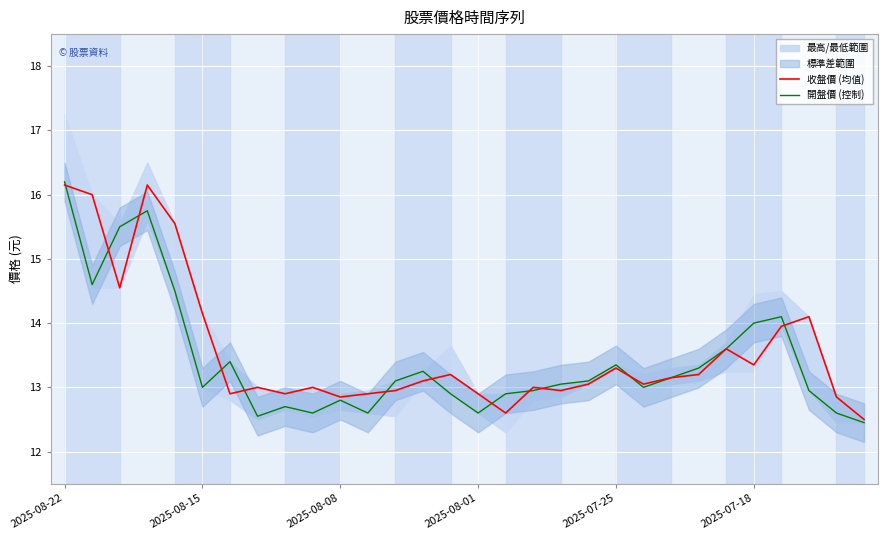

At which label does 開盤價 (控制) reach its peak?

2025-08-22